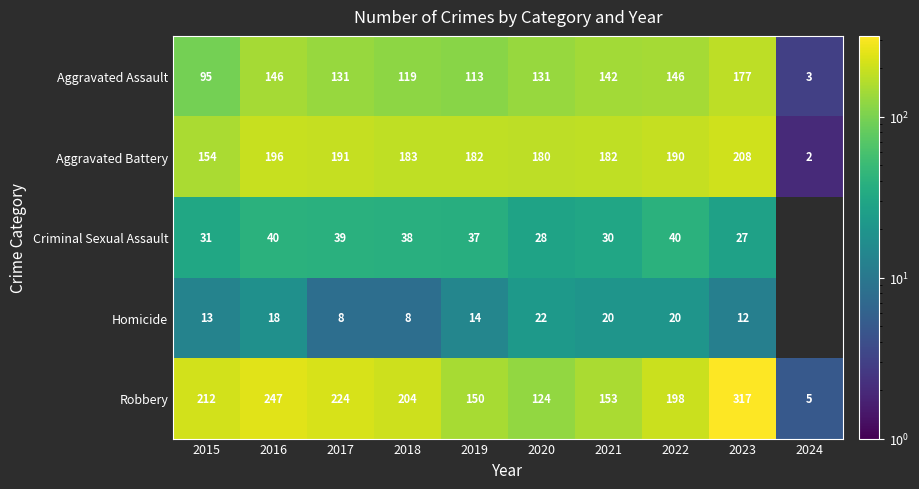

Where is Aggravated Battery nearest to the value 105?

2015